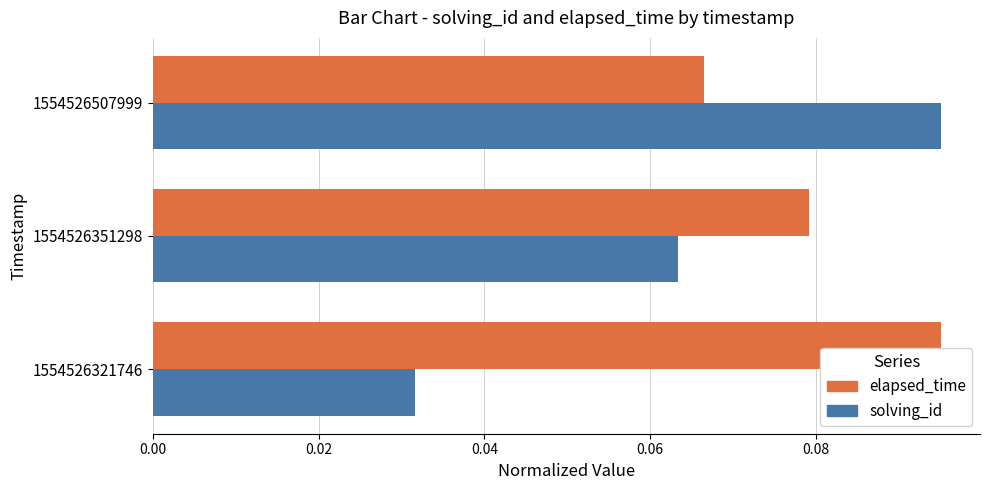

Which series changed the most between 1554526321746 and 1554526507999?

solving_id